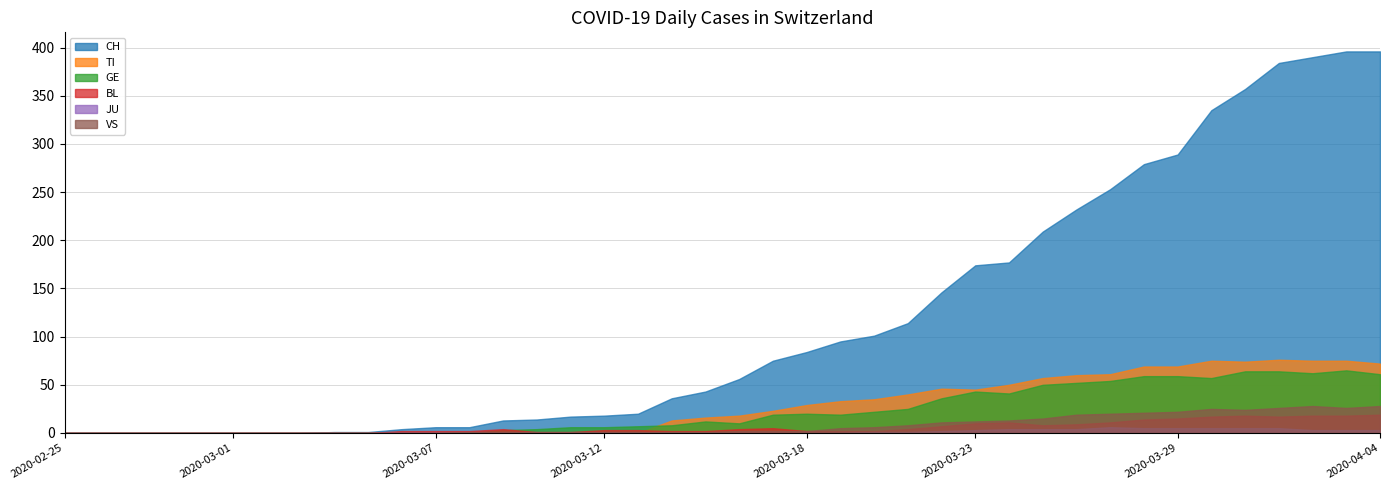

True or false: VS and BL cross at least once.

False